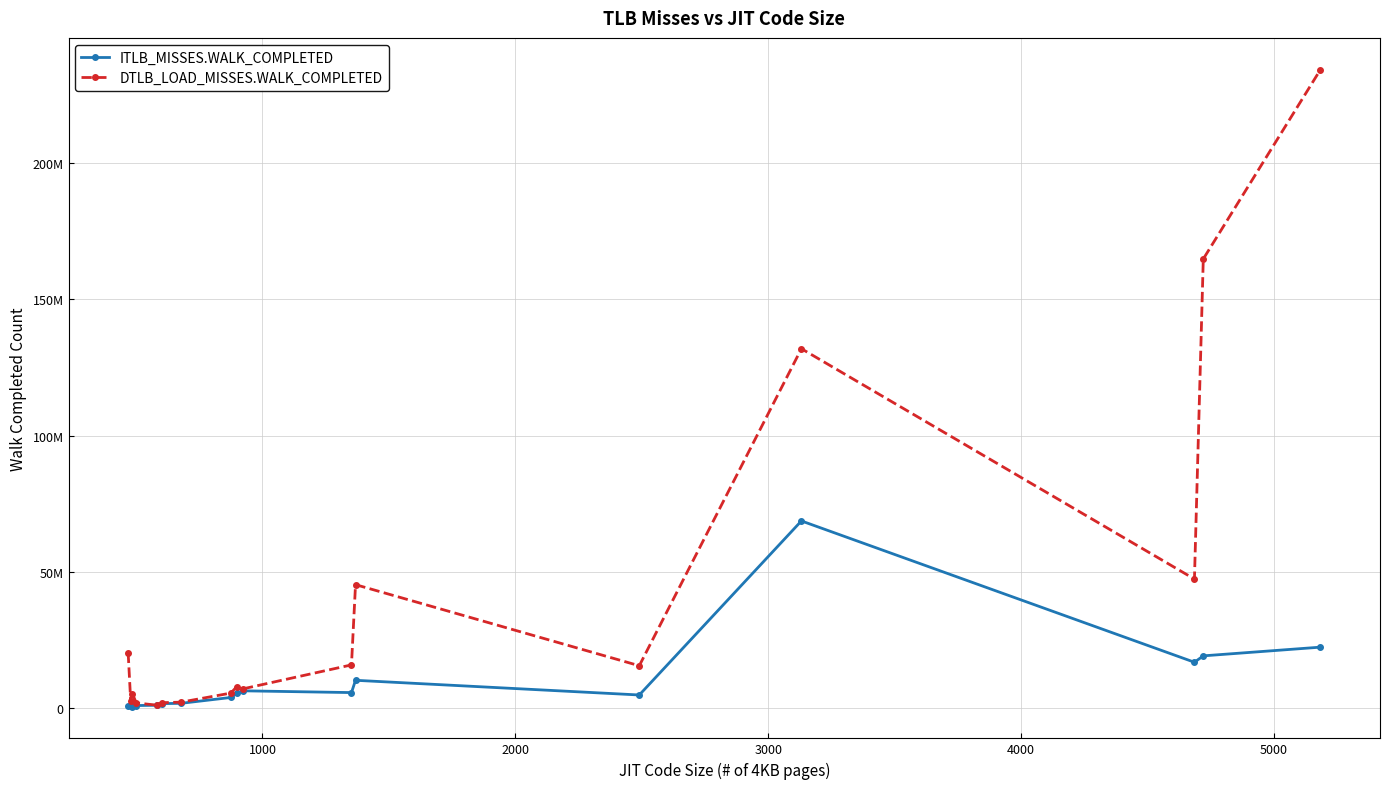

Does the chart have visible grid lines?

Yes